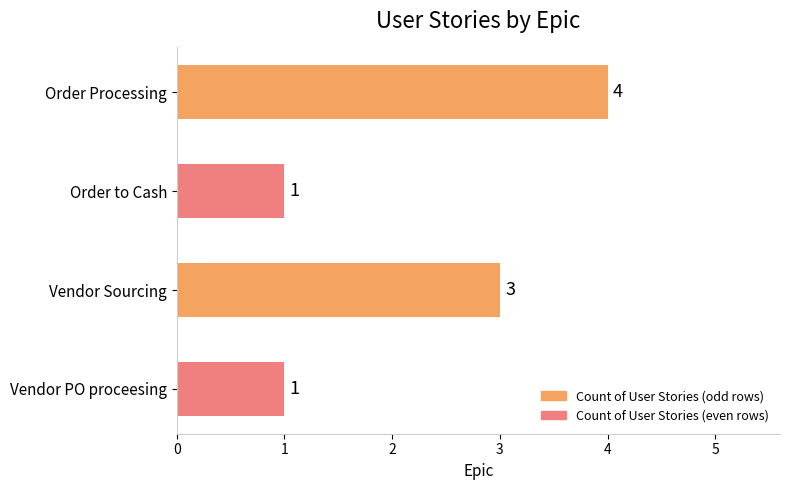

What is the maximum value shown in the chart?

4